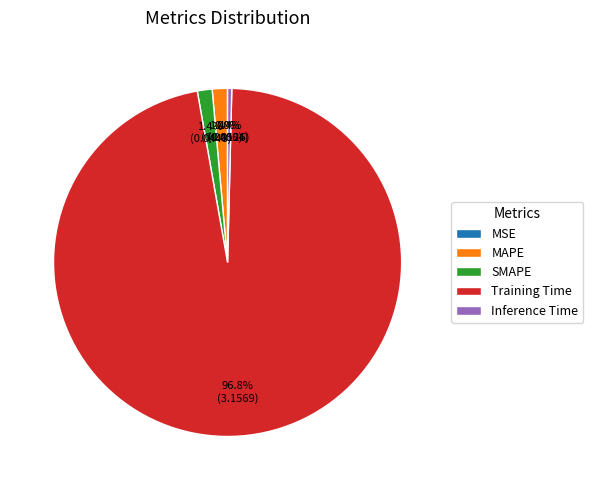

Combined, what portion of the pie is SMAPE and Inference Time?

1.8%